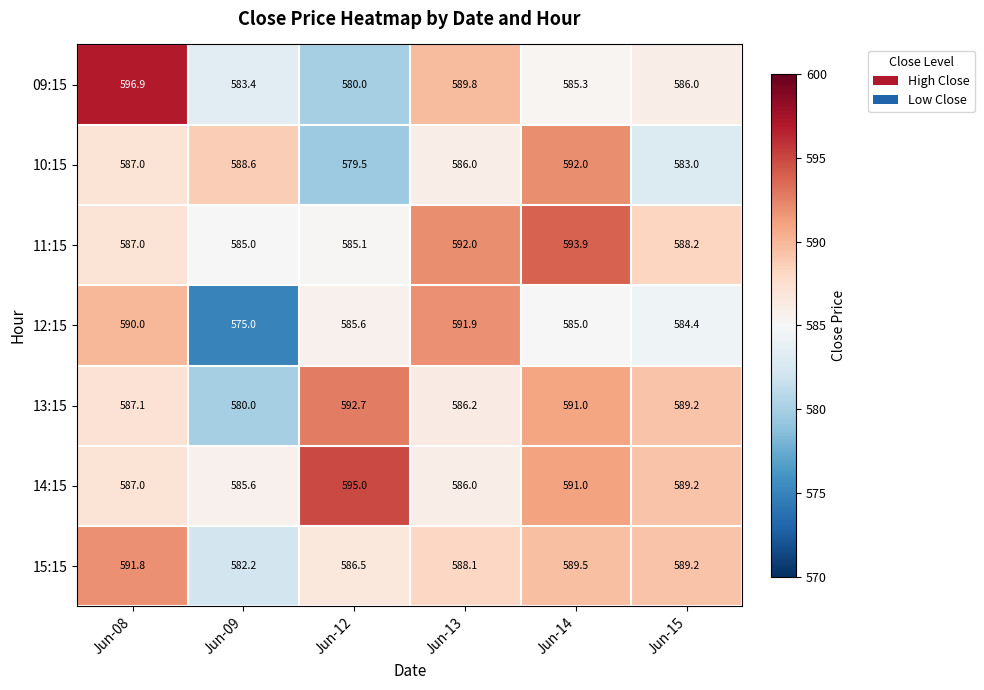

What is the maximum value shown in the chart?

596.9